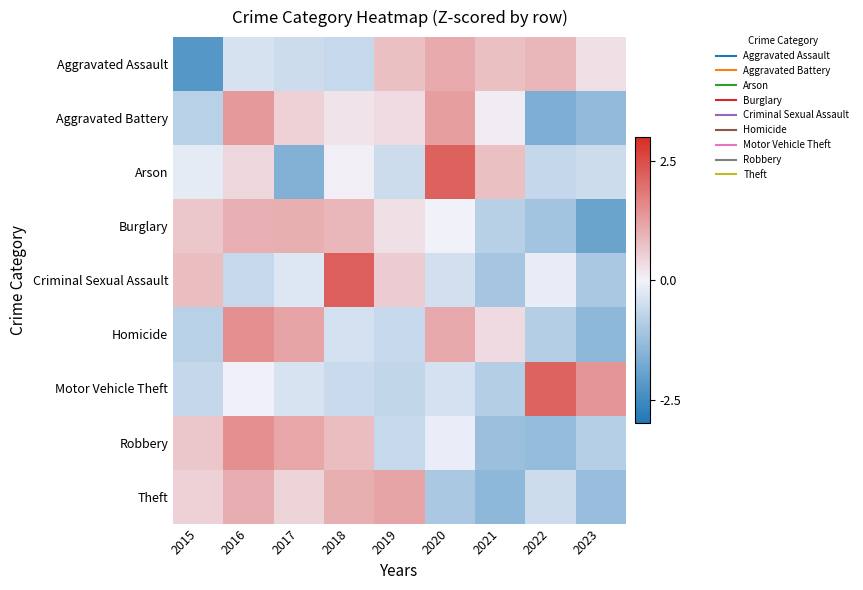

What is the difference between the highest and lowest values at 2016?

2.1